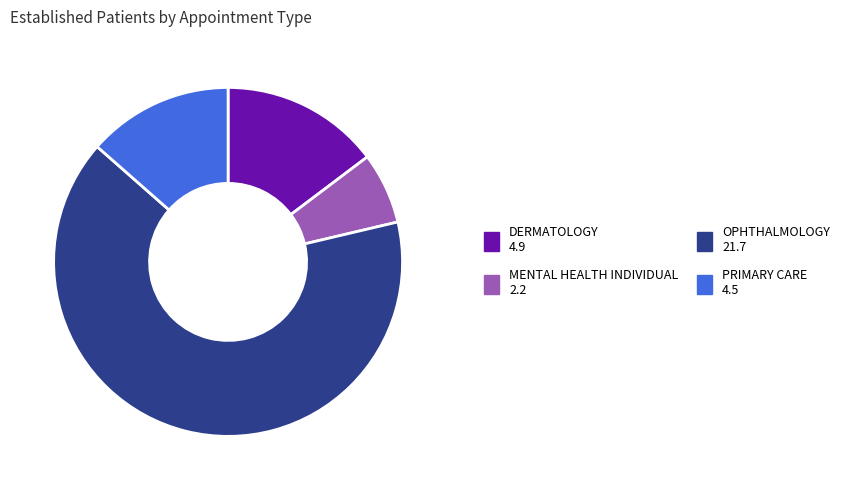

Is there a majority slice in this chart?

Yes